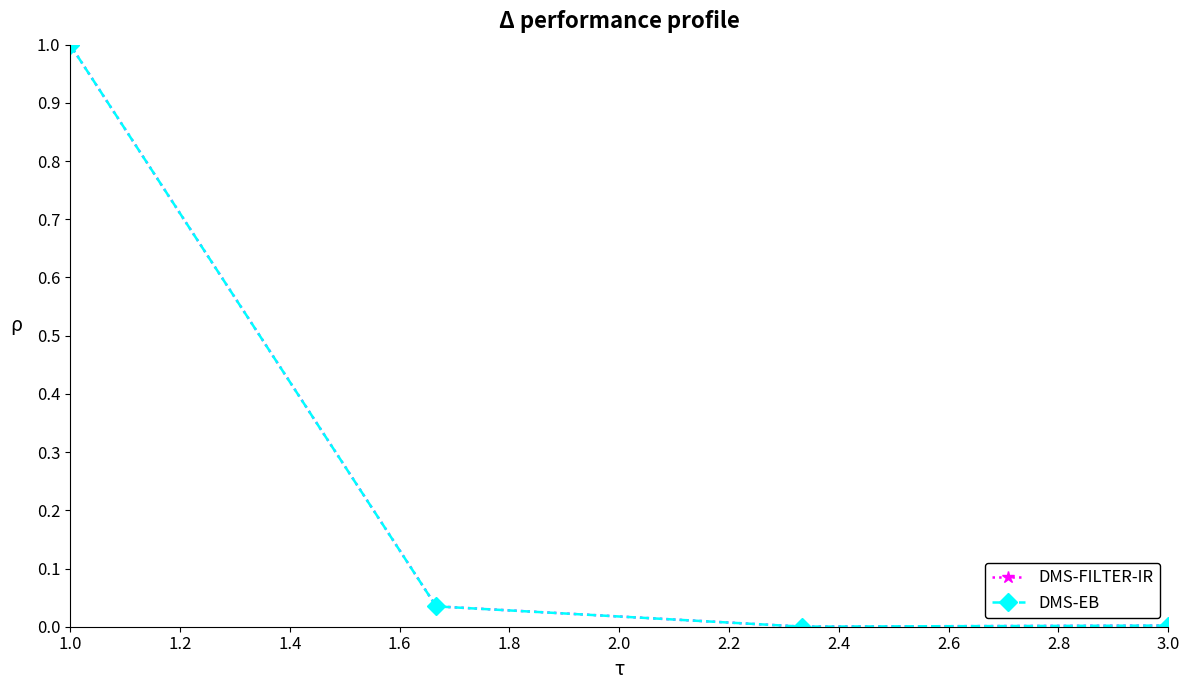

Does the chart have visible grid lines?

No